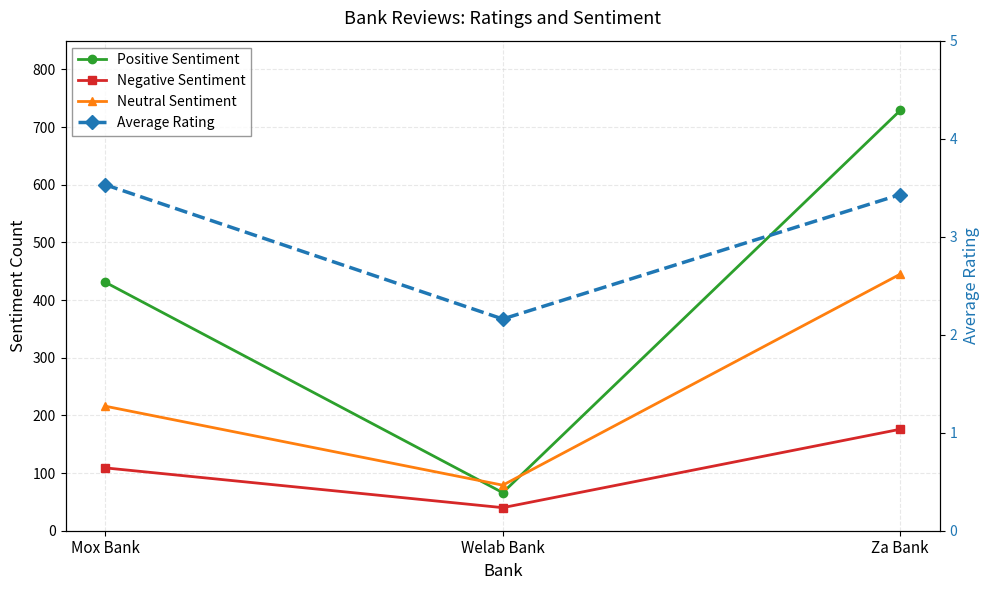

Reading left to right, what are all the values shown in this chart?

Positive Sentiment: Mox Bank=431.0	Welab Bank=66.0	Za Bank=729.0
Negative Sentiment: Mox Bank=109.0	Welab Bank=40.0	Za Bank=176.0
Neutral Sentiment: Mox Bank=216.0	Welab Bank=79.0	Za Bank=445.0
Average Rating: Mox Bank=3.5	Welab Bank=2.2	Za Bank=3.4